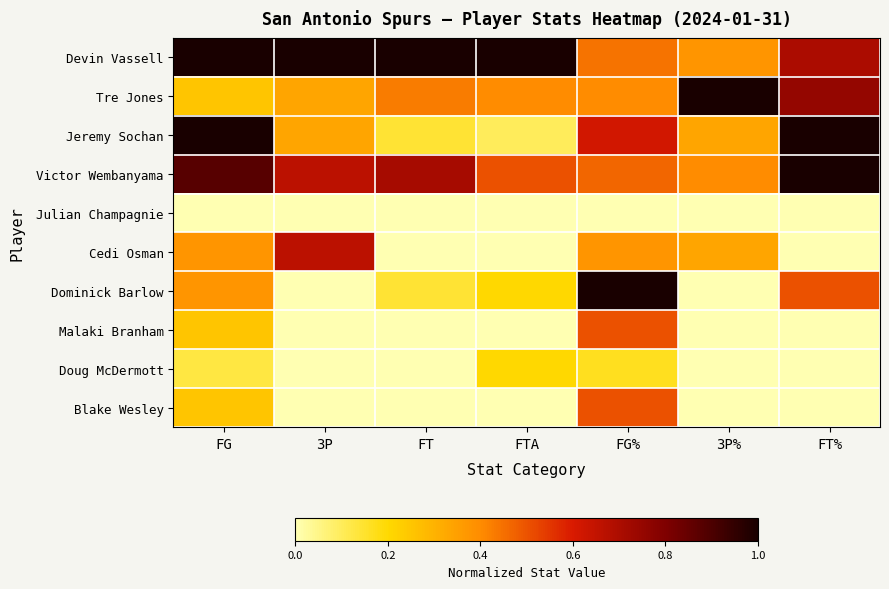

Which series has the largest range (max minus min)?

Dominick Barlow